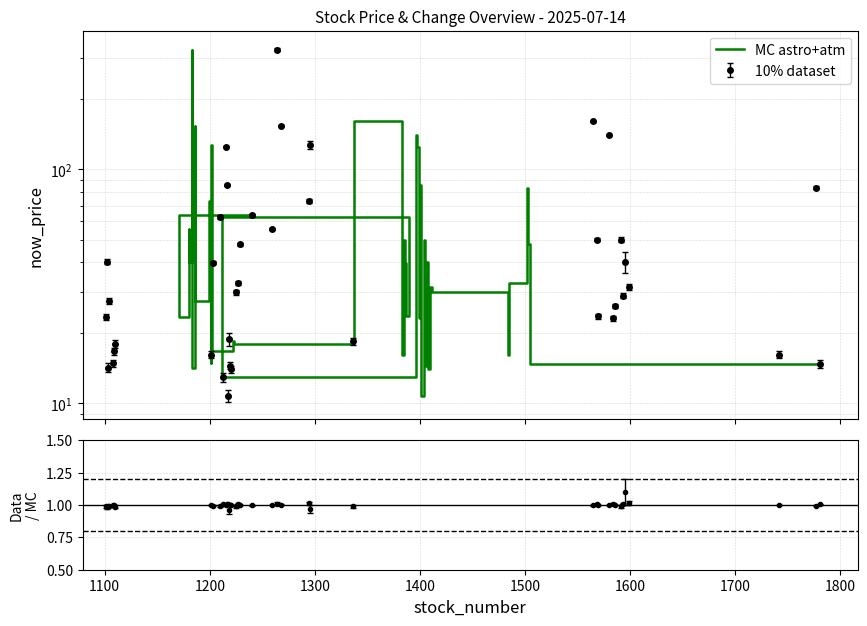

What is the sum of all values?

2168.2